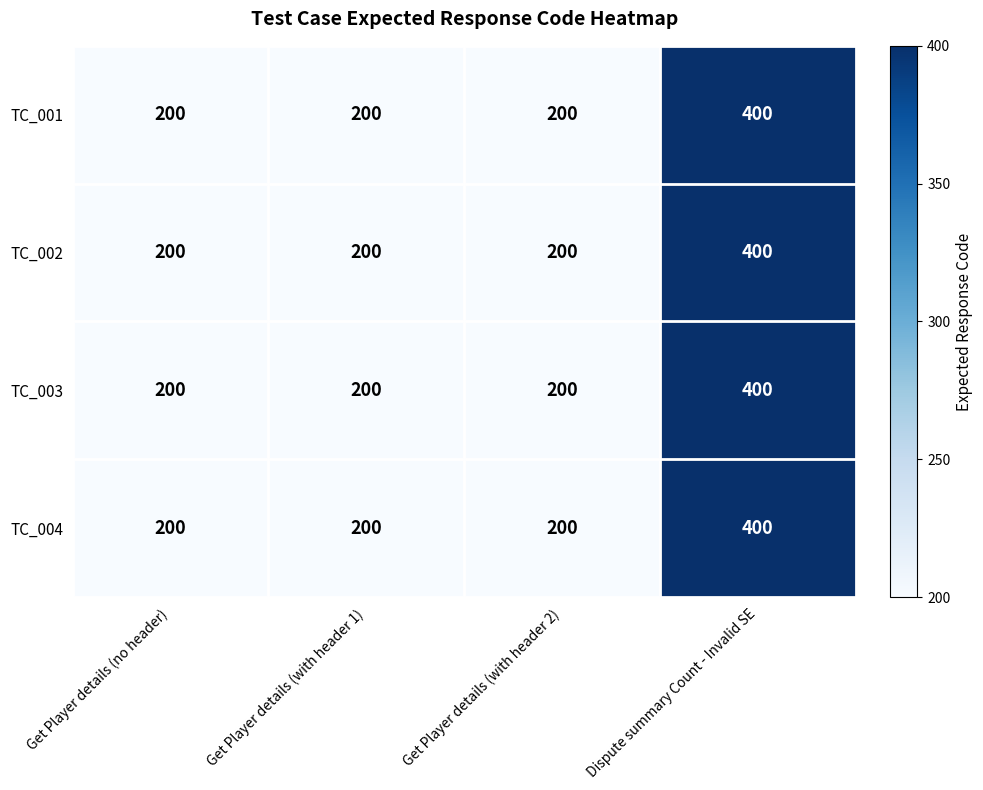

What is the sum of all TC_004 values?

1000